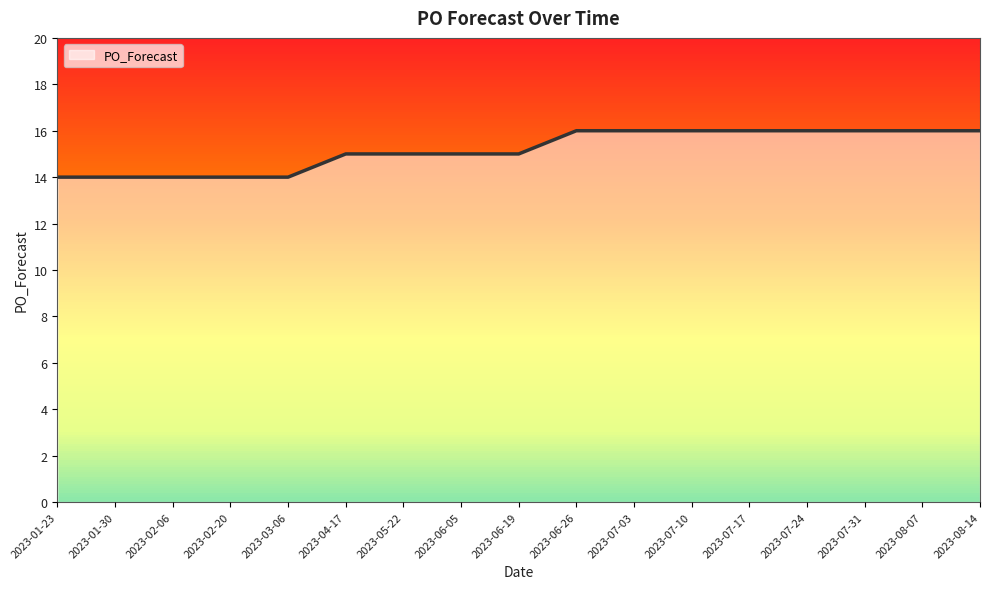

What is the maximum value shown in the chart?

16